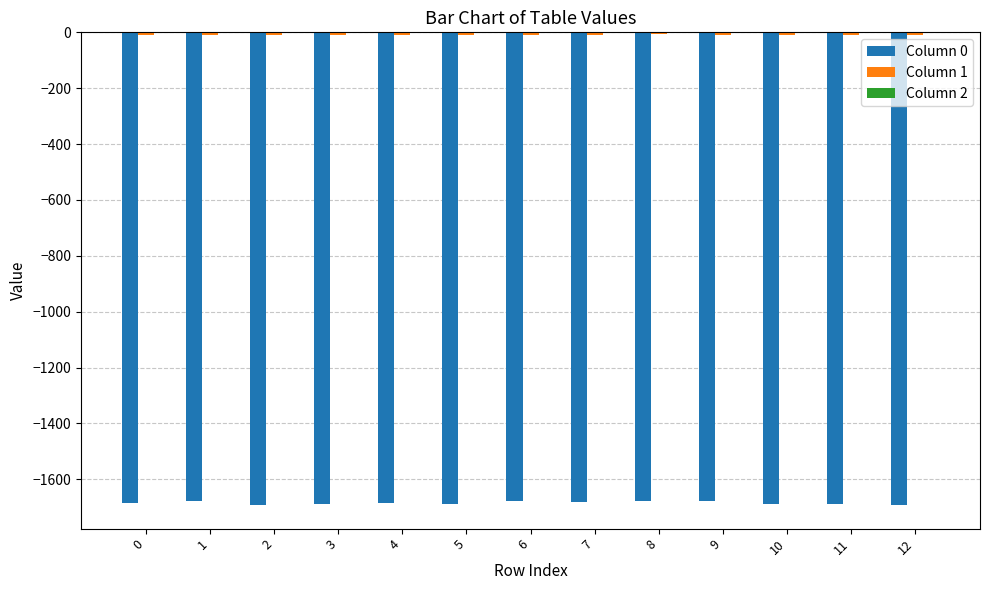

Is the value of Column 1 at 9 greater than the value of Column 2 at 12?

No